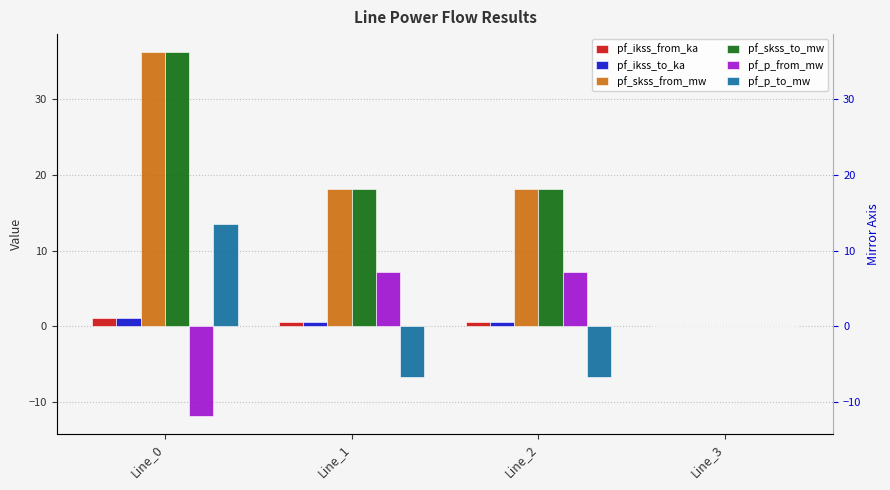

Count the number of data series in this chart.

6